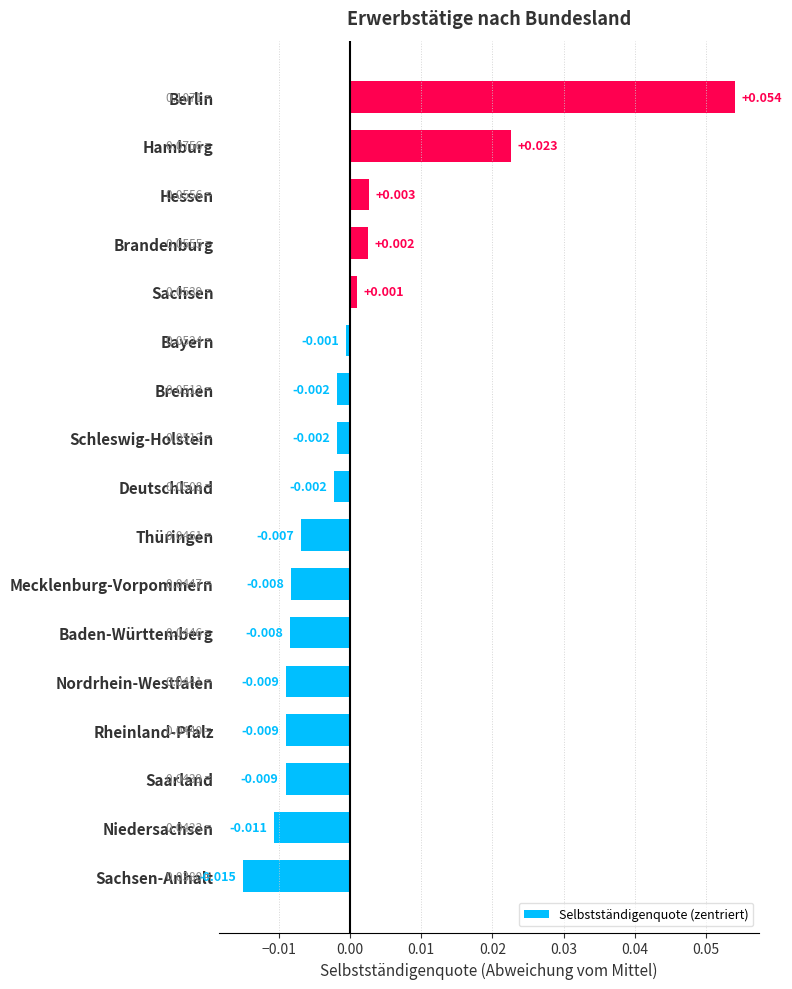

At which label is the value closest to 0?

Bayern